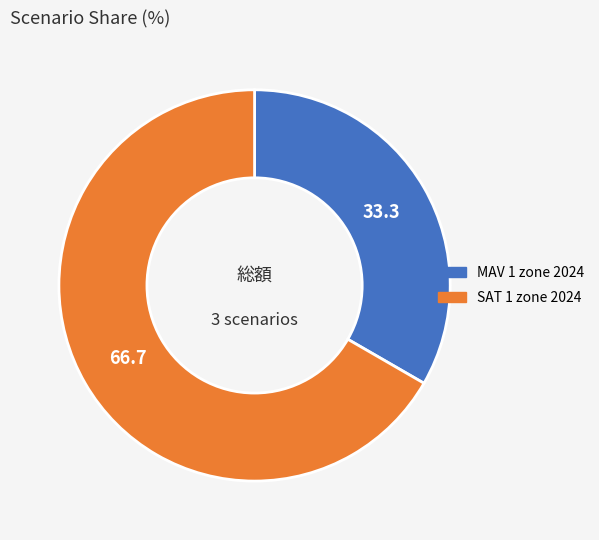

Which slice is the largest?

SAT 1 zone 2024